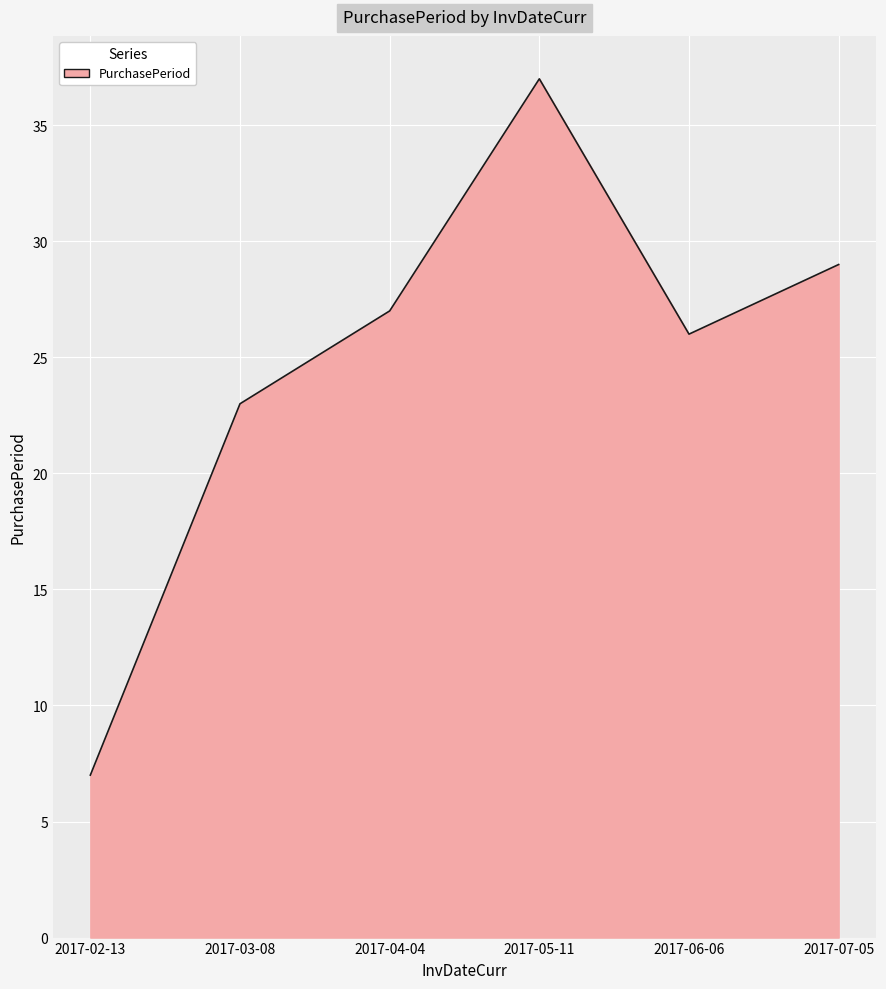

Where is the data nearest to the value 22?

2017-03-08